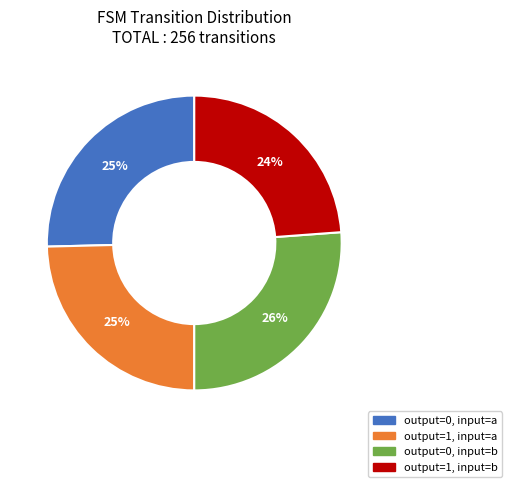

Which has a higher value, output=0, input=a or output=1, input=b?

output=0, input=a